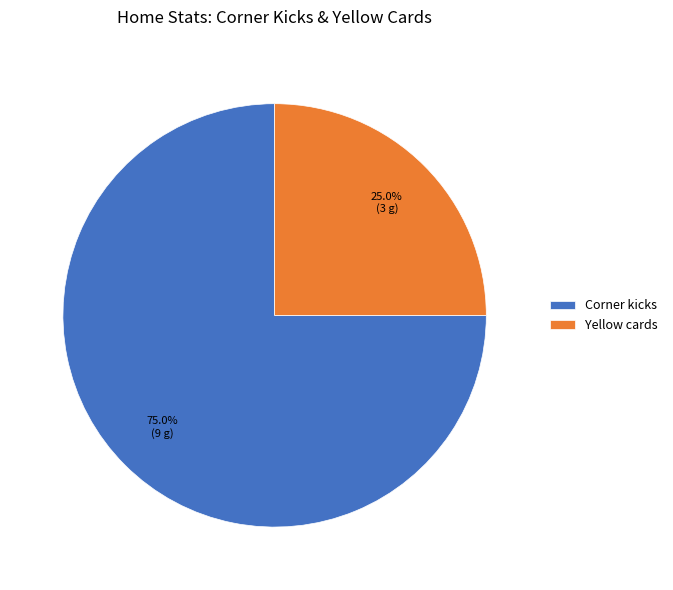

What percentage do Corner kicks and Yellow cards together represent?

100.0%